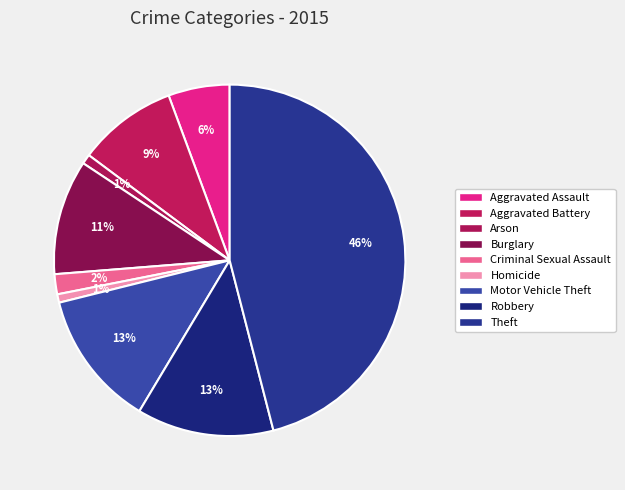

Which category has the biggest portion of the pie?

Theft